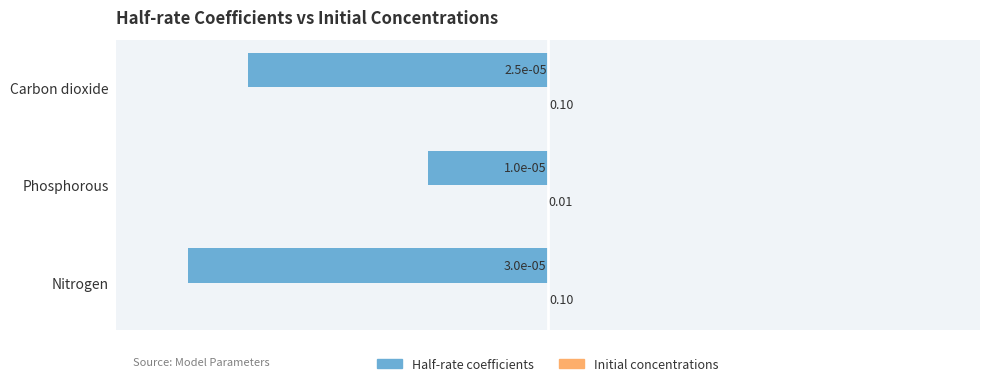

What is the total value across all series at Nitrogen?

-1.0